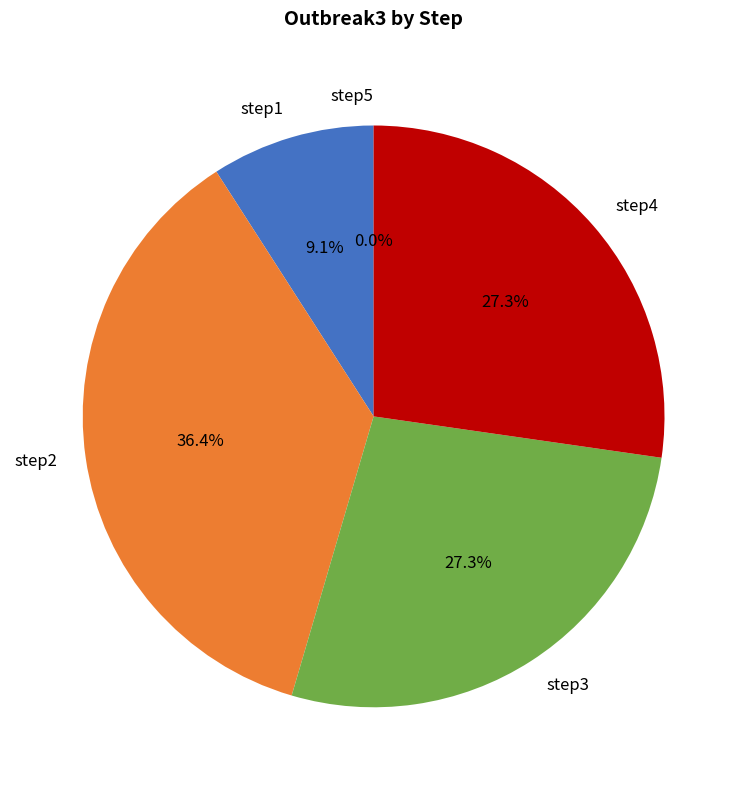

Count the number of slices in the pie.

5